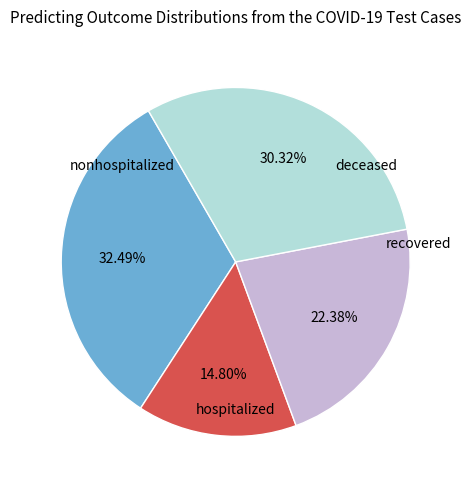

Is there any slice that represents more than half of the pie?

No